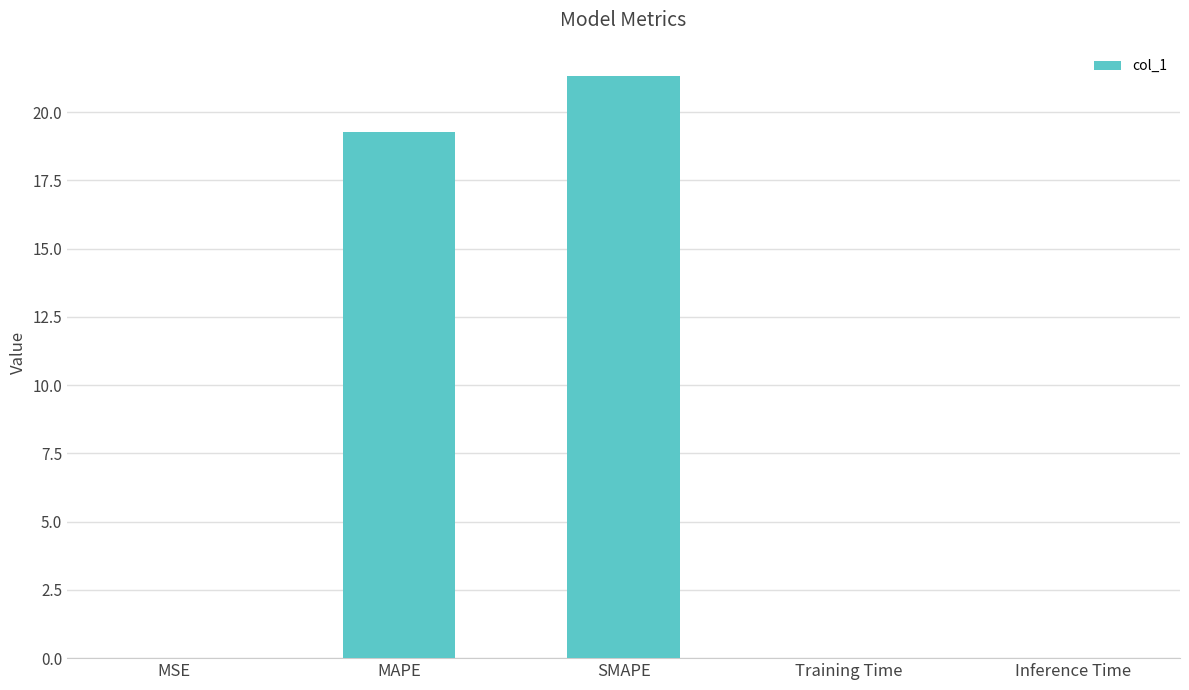

What is the sum of all values?

40.6